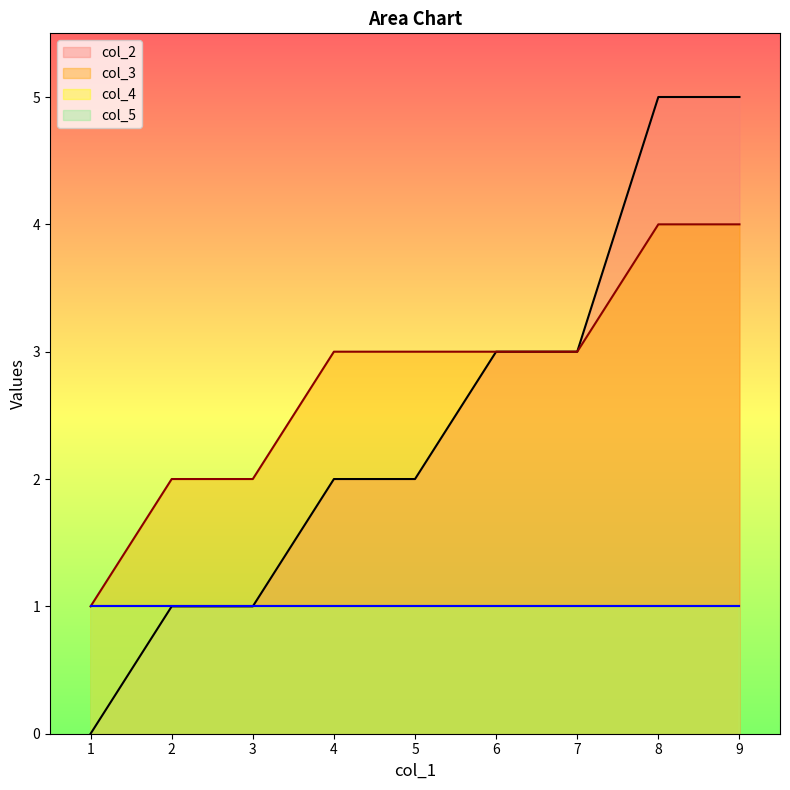

Rank the categories by col_2 value from lowest to highest.

1, 2, 3, 4, 5, 6, 7, 8, 9